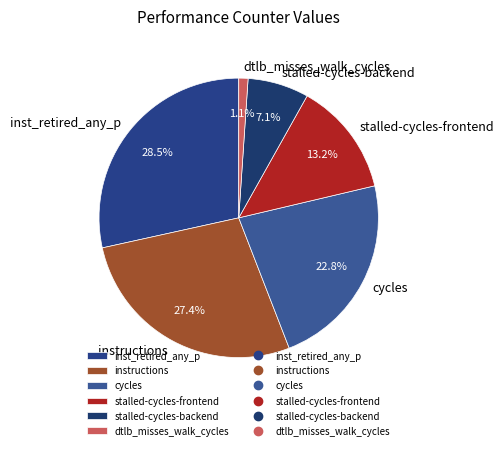

Which has a higher value, inst_retired_any_p or cycles?

inst_retired_any_p